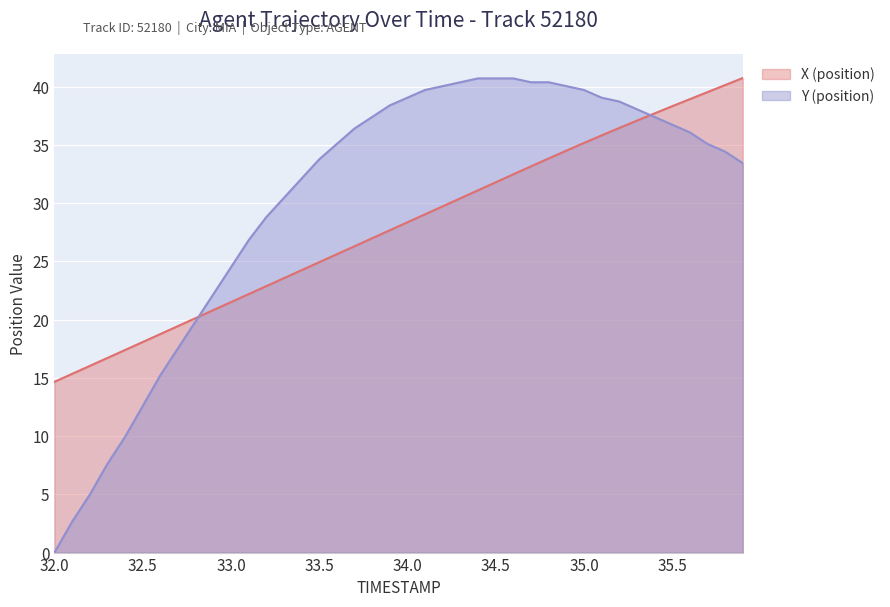

How many lines are shown in the chart?

2